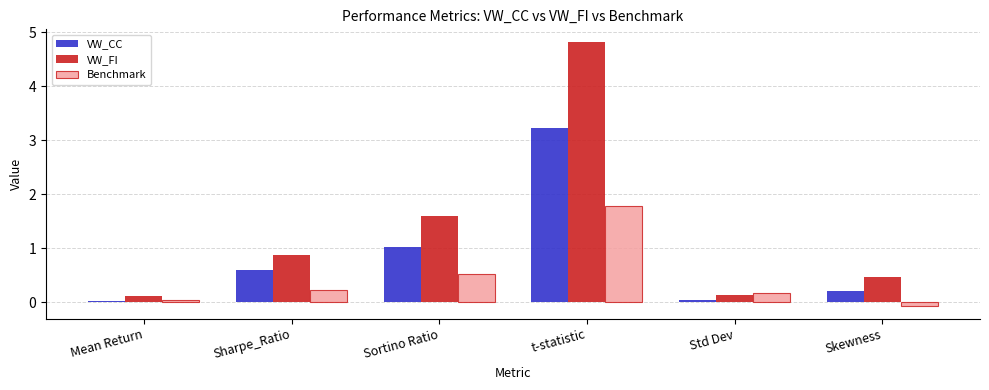

What is the minimum value shown in the chart?

-0.1